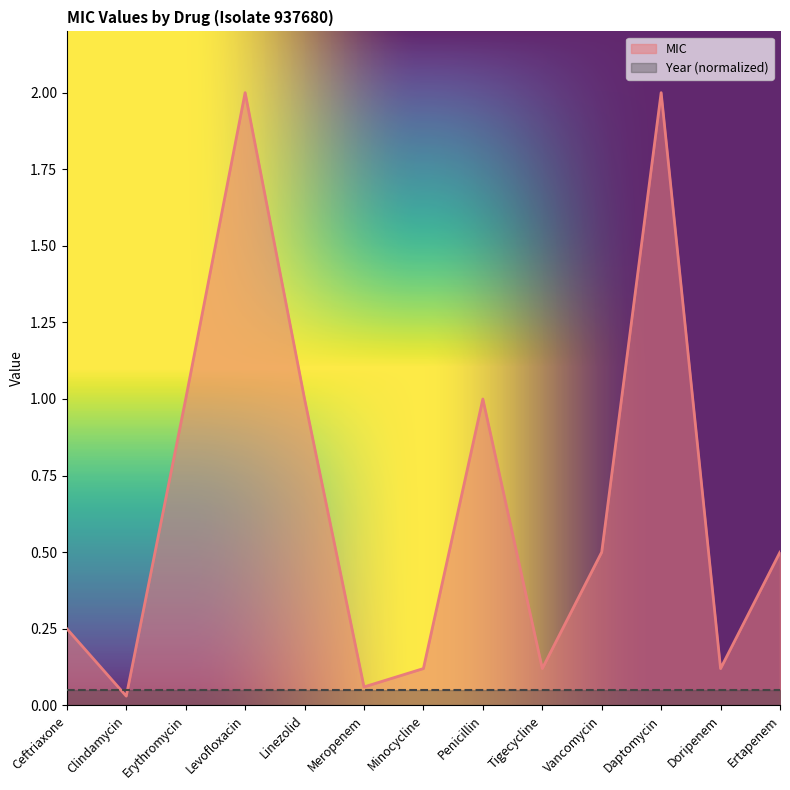

List the labels in order of value, largest first.

Levofloxacin, Daptomycin, Erythromycin, Linezolid, Penicillin, Vancomycin, Ertapenem, Ceftriaxone, Minocycline, Tigecycline, Doripenem, Meropenem, Clindamycin